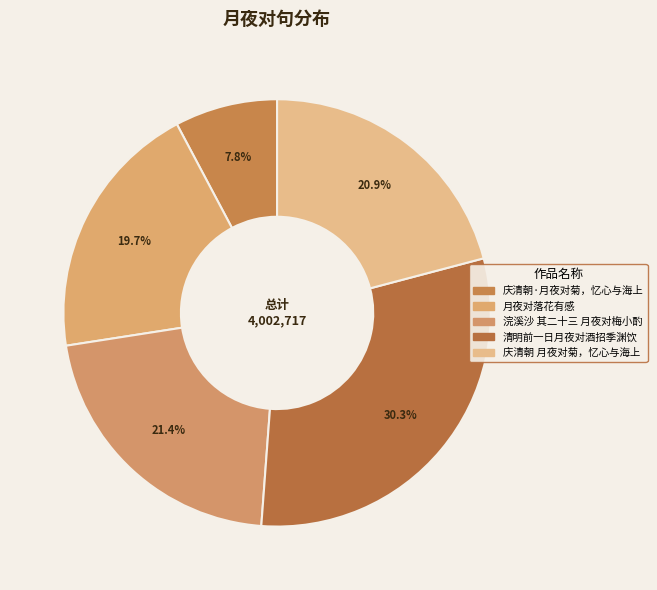

Which has a higher value, 庆清朝 月夜对菊，忆心与海上 or 庆清朝·月夜对菊，忆心与海上?

庆清朝 月夜对菊，忆心与海上